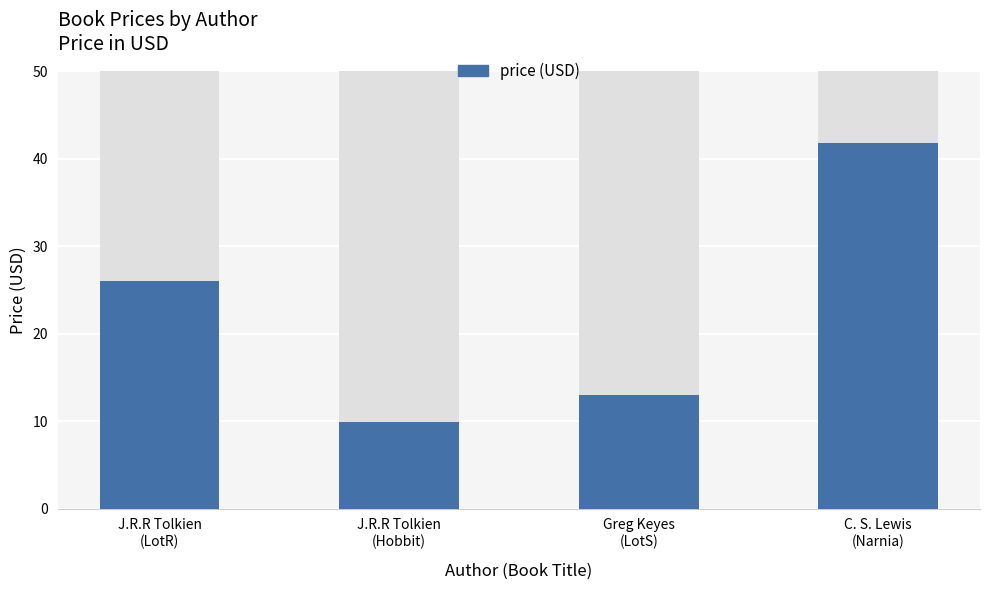

Reading left to right, what are all the values shown in this chart?

price: J.R.R Tolkien
(LotR)=26.0	J.R.R Tolkien
(Hobbit)=9.9	Greg Keyes
(LotS)=13.0	C. S. Lewis
(Narnia)=41.8
price (USD): J.R.R Tolkien
(LotR)=26.0	J.R.R Tolkien
(Hobbit)=9.9	Greg Keyes
(LotS)=13.0	C. S. Lewis
(Narnia)=41.8